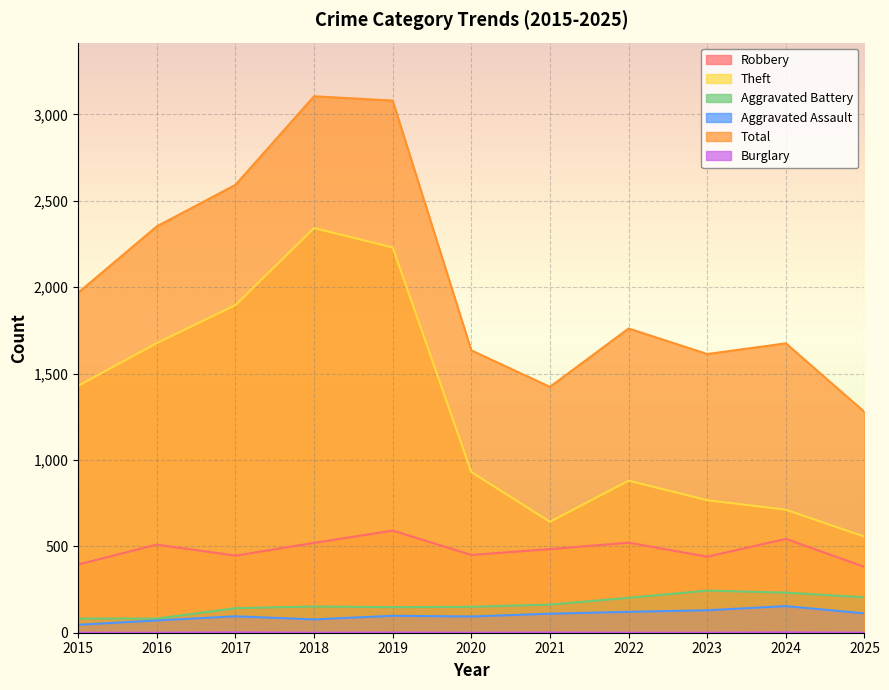

Read the Total value at 2018, to the nearest 100.

3100